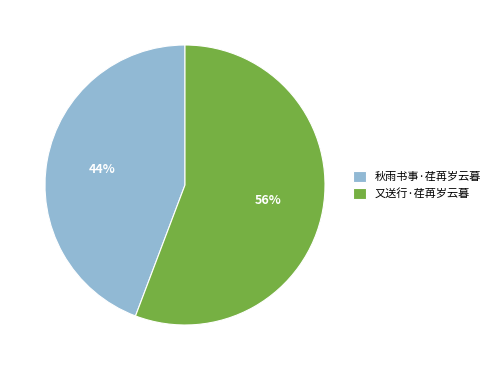

Do 又送行·荏苒岁云暮 and 秋雨书事·荏苒岁云暮 together represent more than half of the pie?

Yes